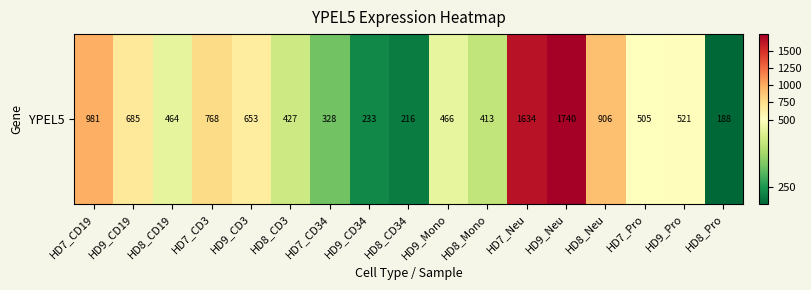

Where is the data nearest to the value 964?

HD7_CD19